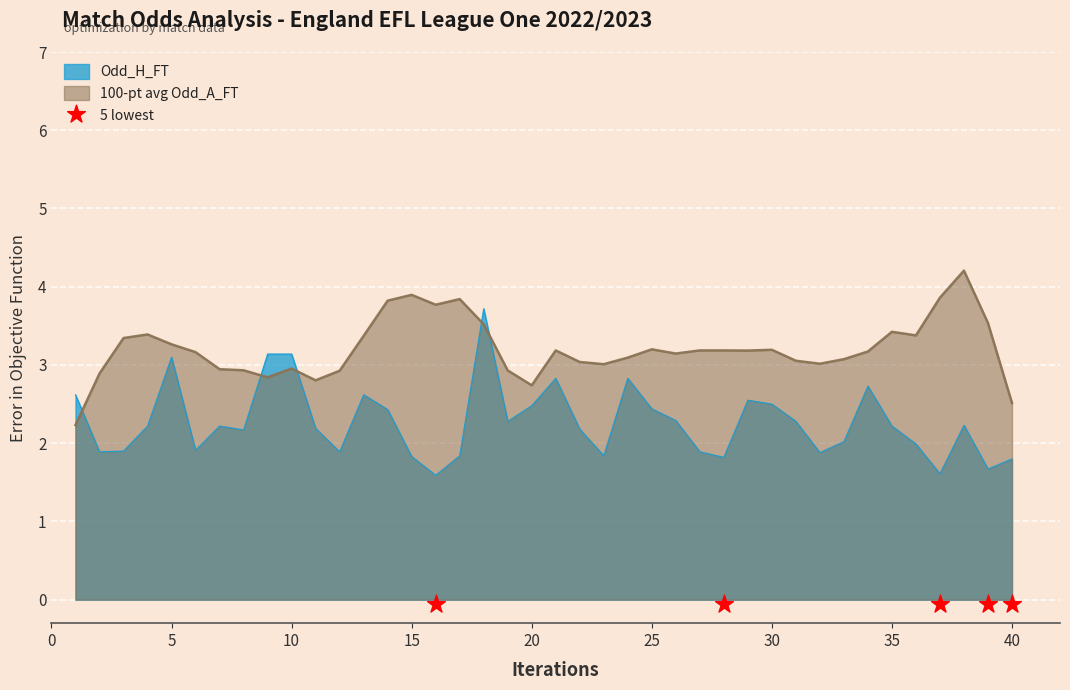

True or false: Odd_H_FT and 100-pt avg Odd_A_FT intersect in this chart.

True